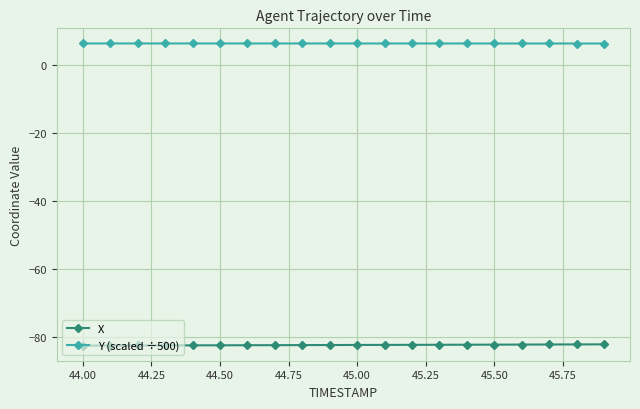

What is the maximum value for Y (scaled ÷500)?

6.4